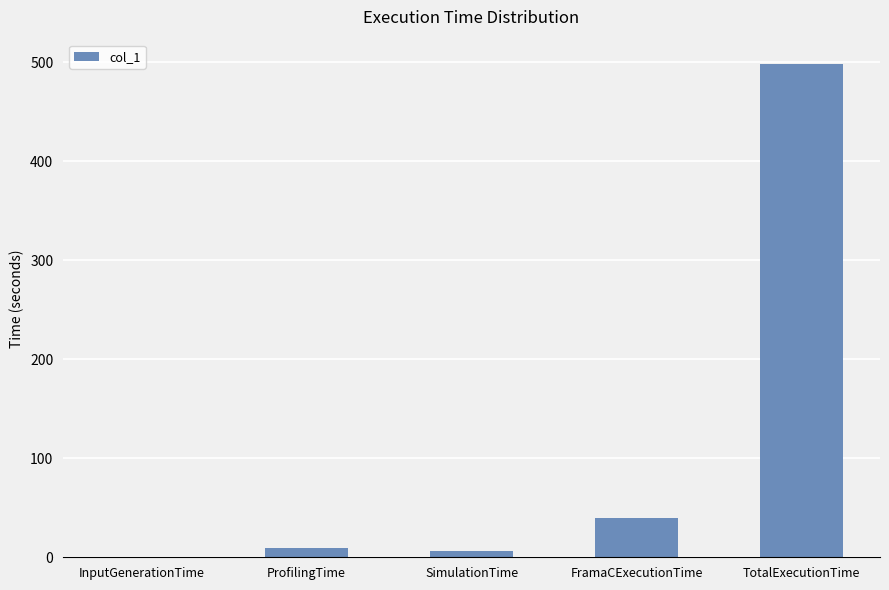

What is the maximum value shown in the chart?

497.8